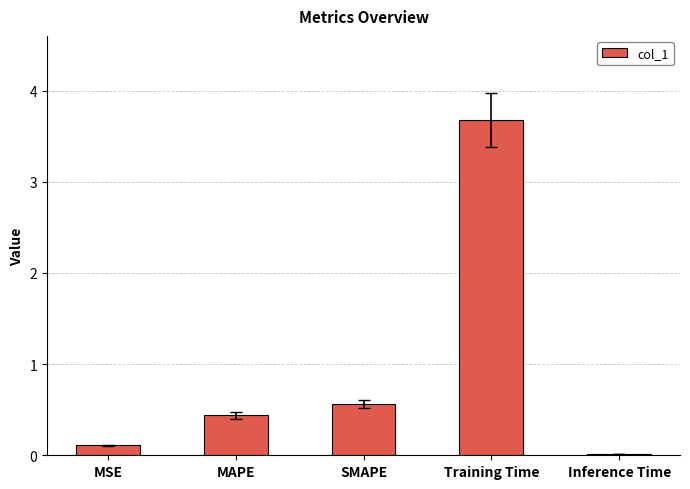

The value at MAPE is 0.4. True or false?

True